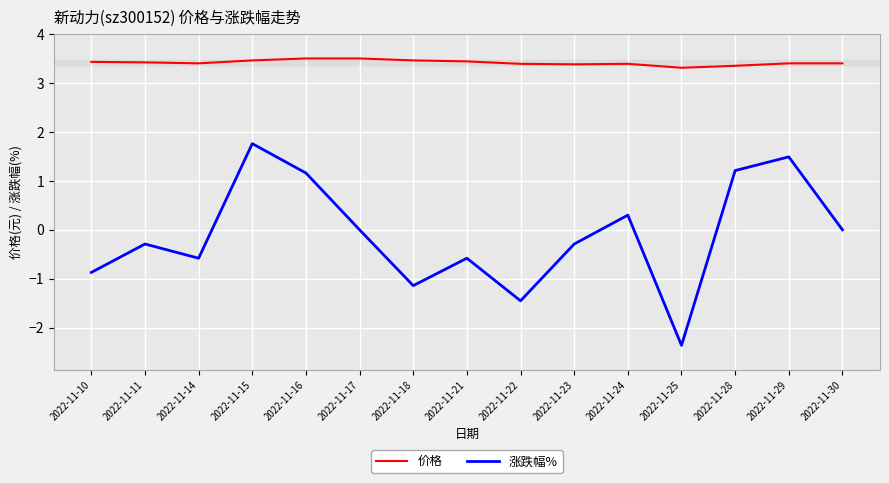

Which series has the largest total across all categories?

价格